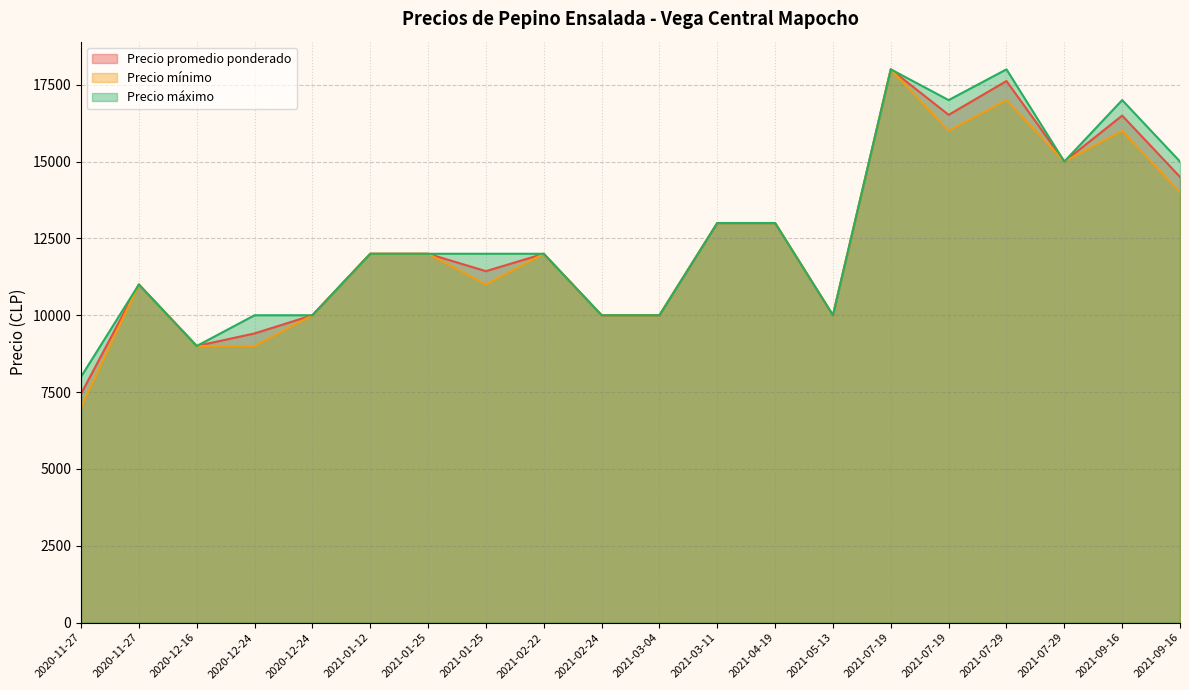

True or false: Precio máximo has a value of 3222 at 2021-02-24.

False